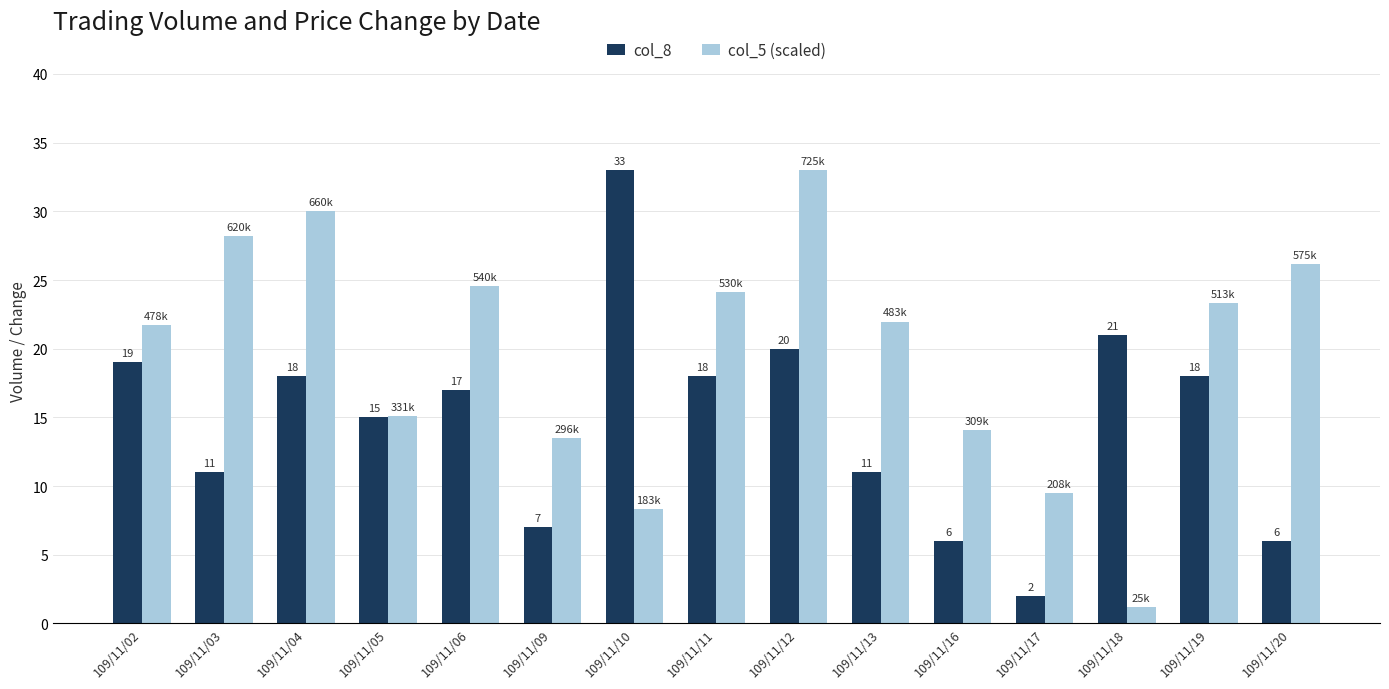

How many distinct data groups are displayed?

2